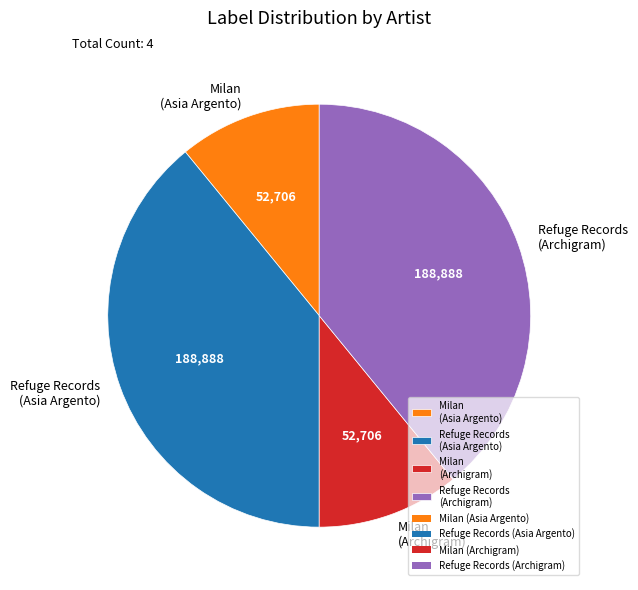

Is Refuge Records (Asia Argento) the majority of the pie?

No